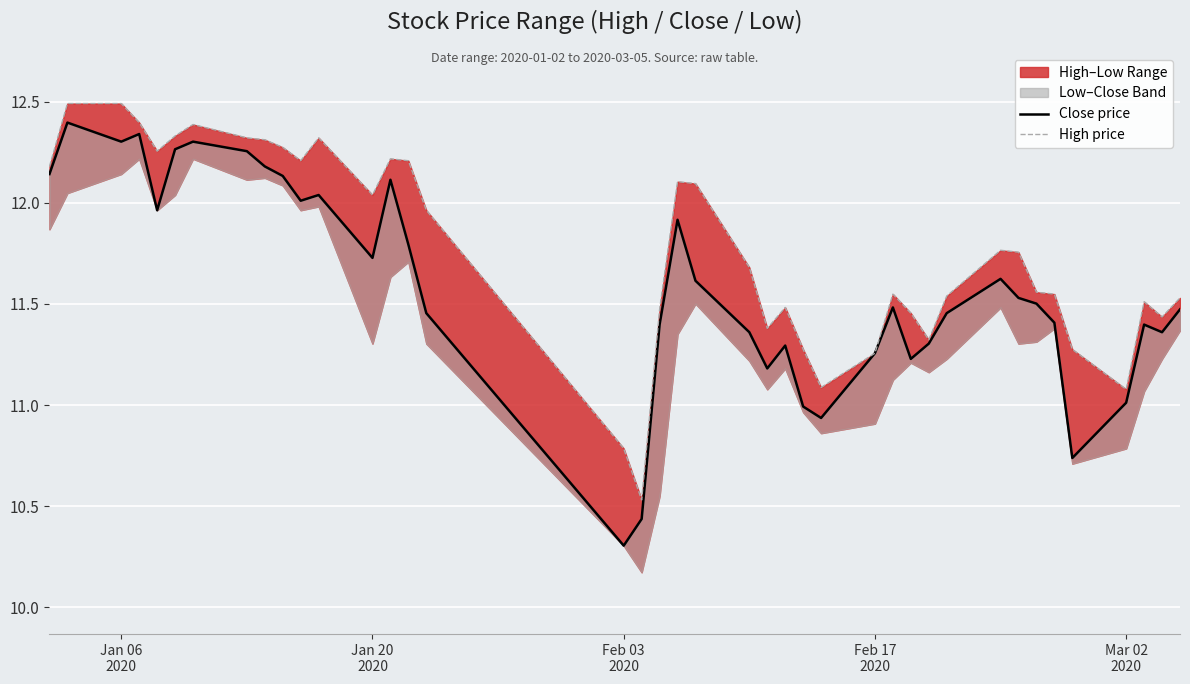

Which series has the largest total across all categories?

High price